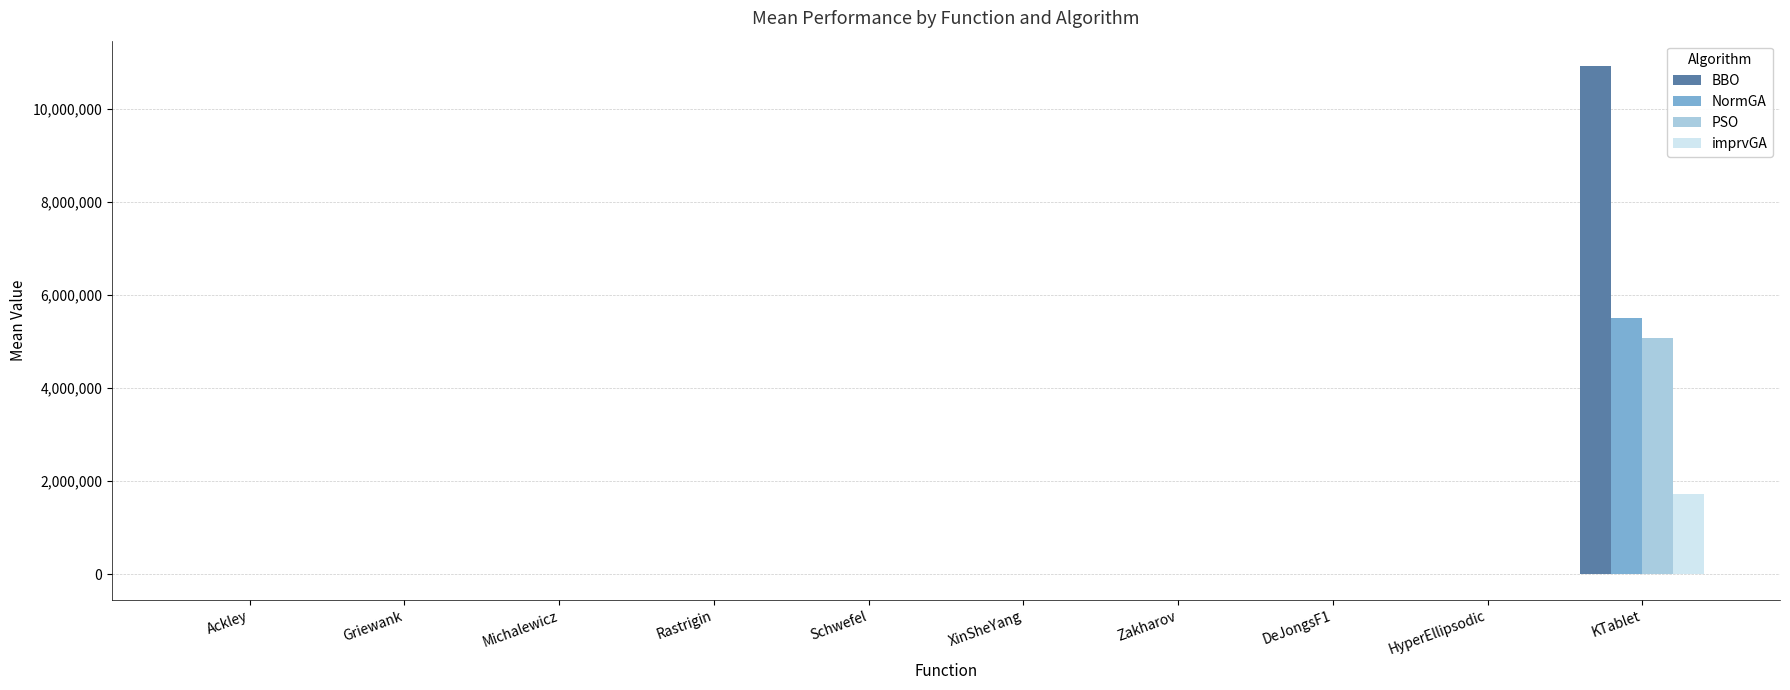

How many series are shown in this chart?

4